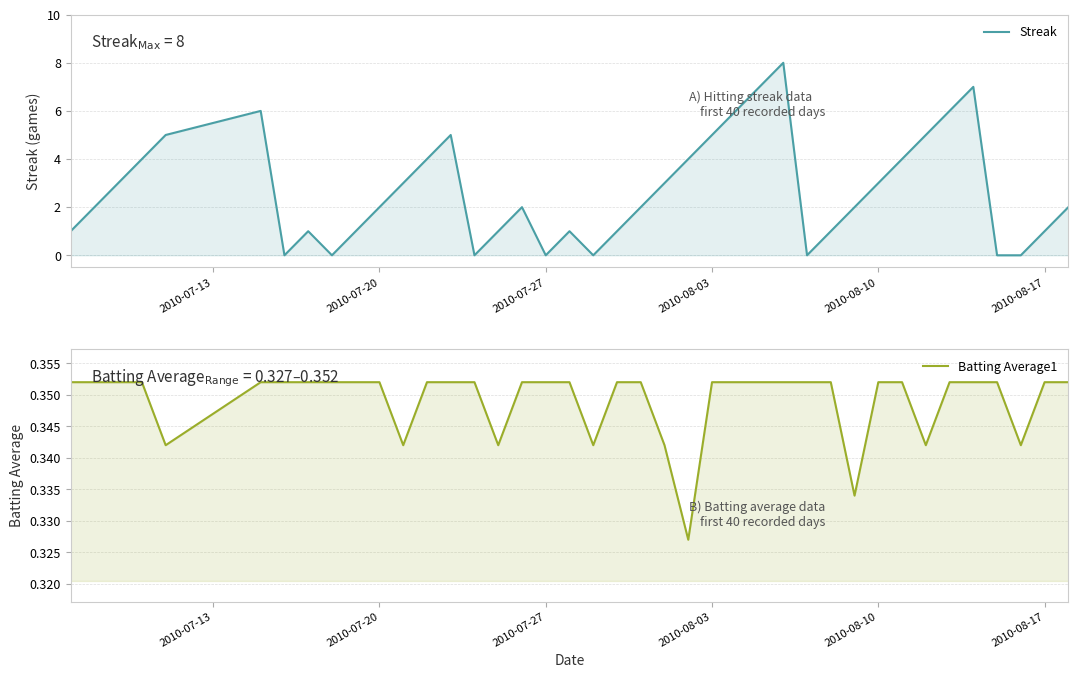

What is the value of the Batting Average1 point at the 37th from the left?

0.4